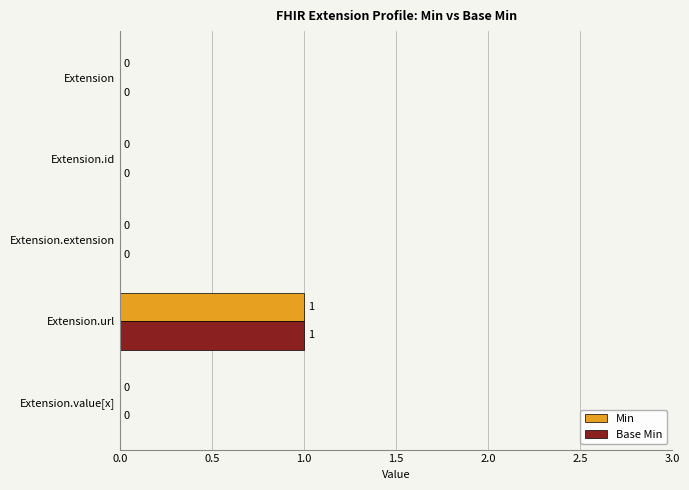

How many distinct data groups are displayed?

2